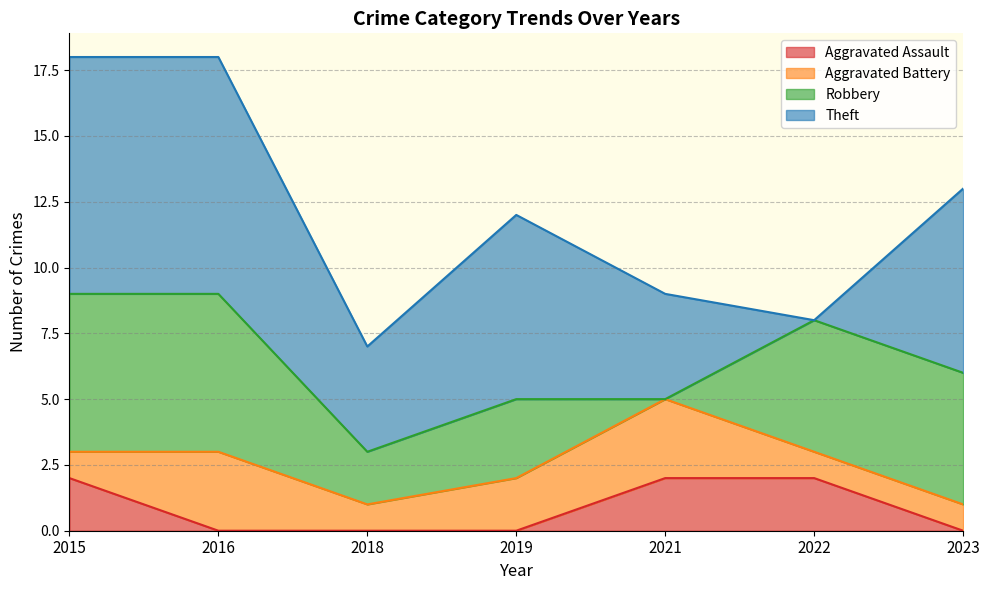

How many interior local valleys does the Aggravated Battery series have?

1